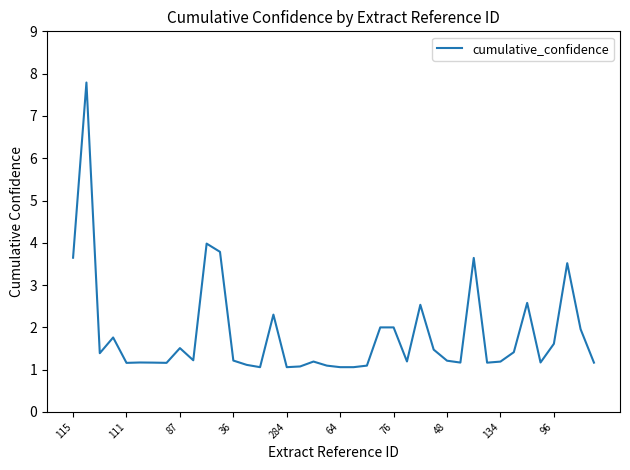

What is the minimum value shown in the chart?

1.1